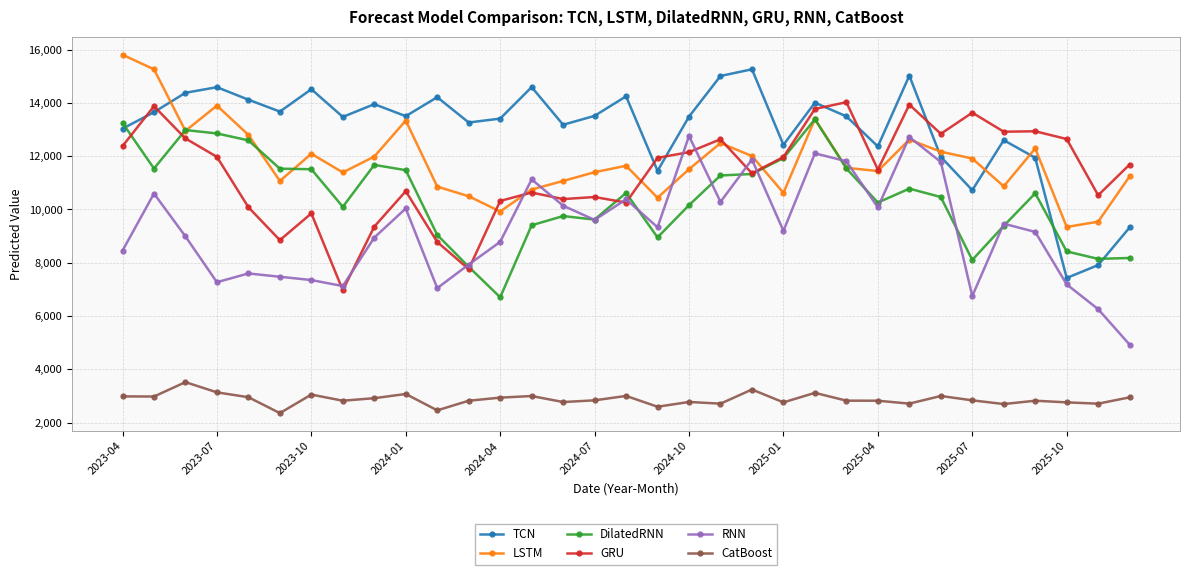

Rank the series by their maximum value, from lowest to highest.

CatBoost, RNN, DilatedRNN, GRU, TCN, LSTM